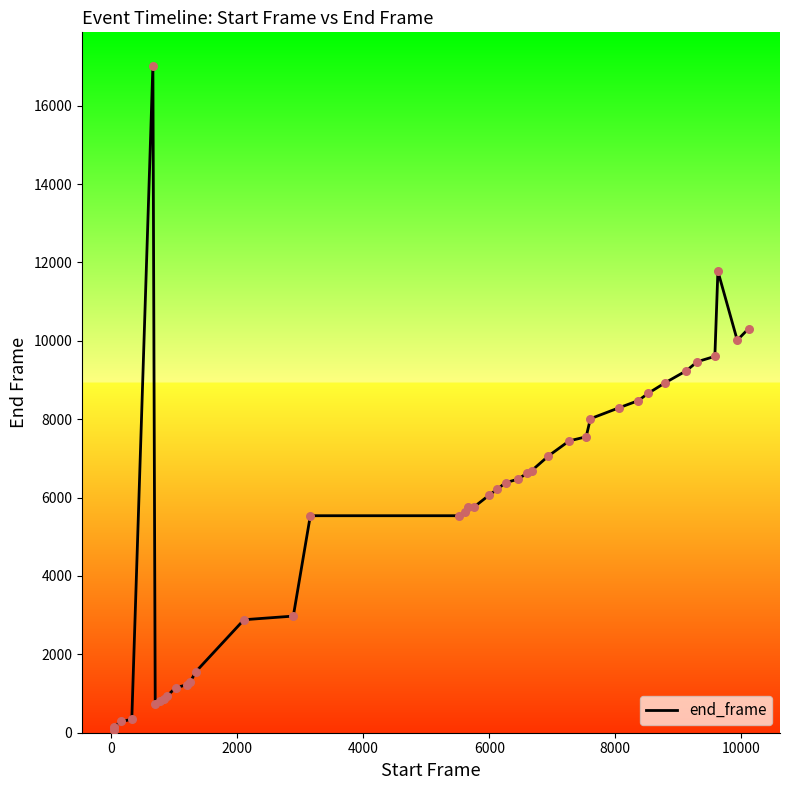

What is the greatest value displayed?

17020